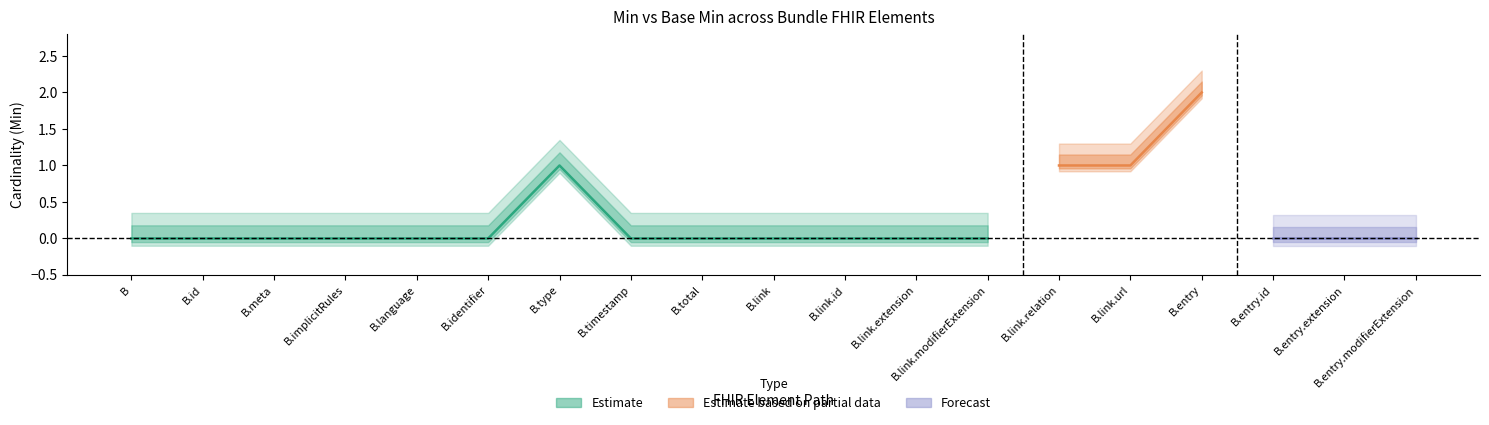

How many Min values are between 0 and 1?

18